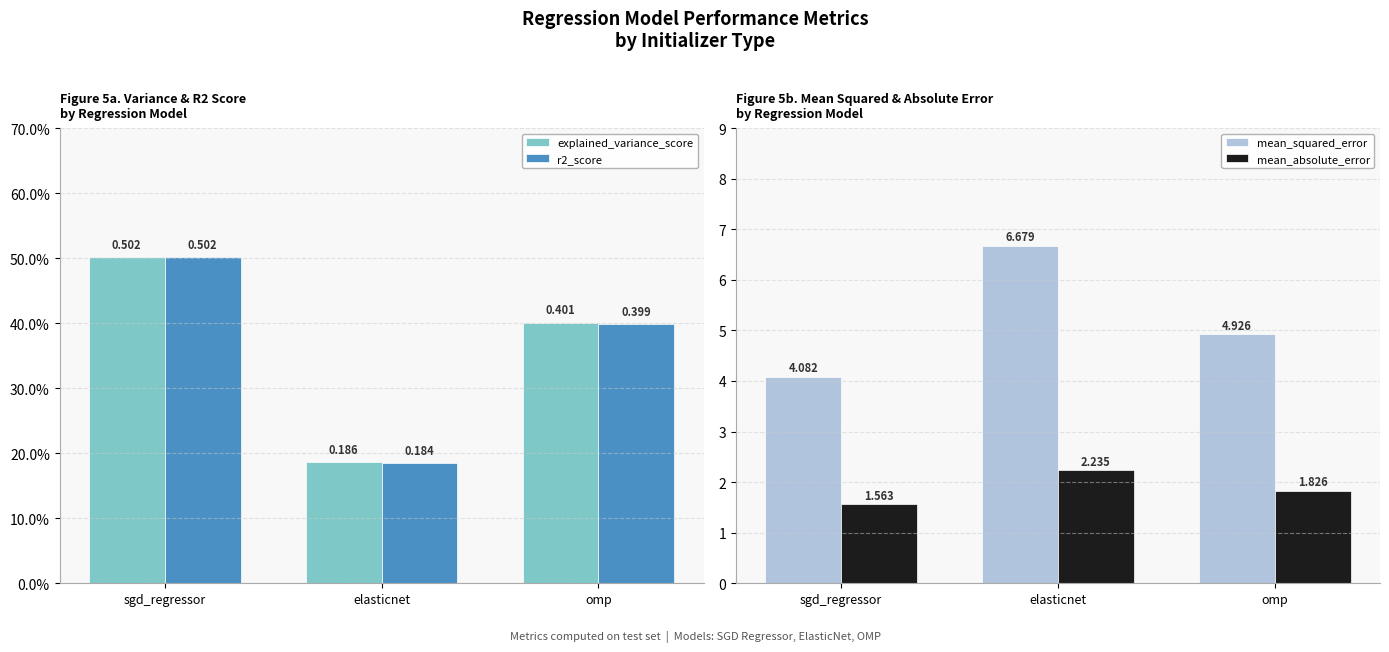

What position from the right is elasticnet?

2